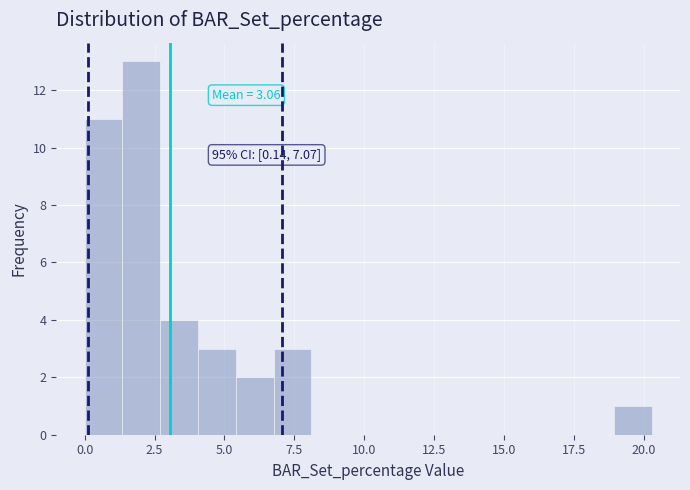

Read against the x-axis, roughly where is the centre of the tallest bar?

2.0